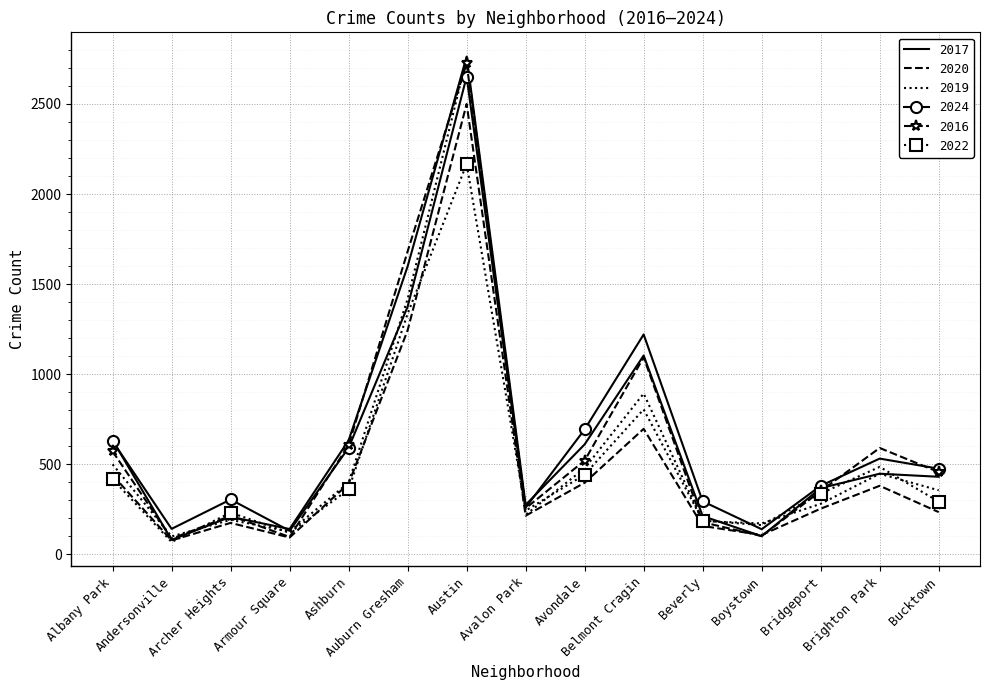

What is the smallest value displayed?

69